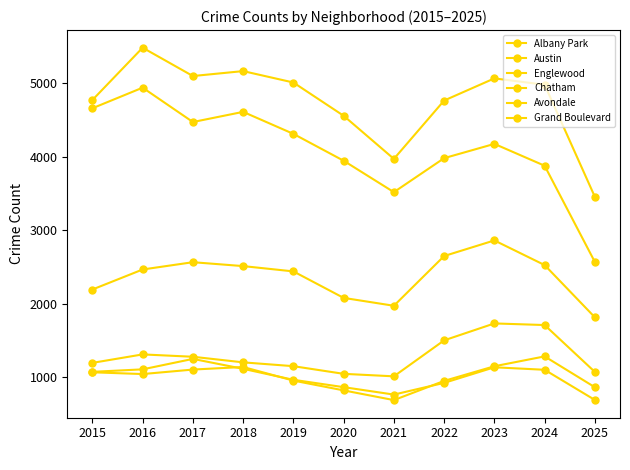

How many lines are shown in the chart?

6